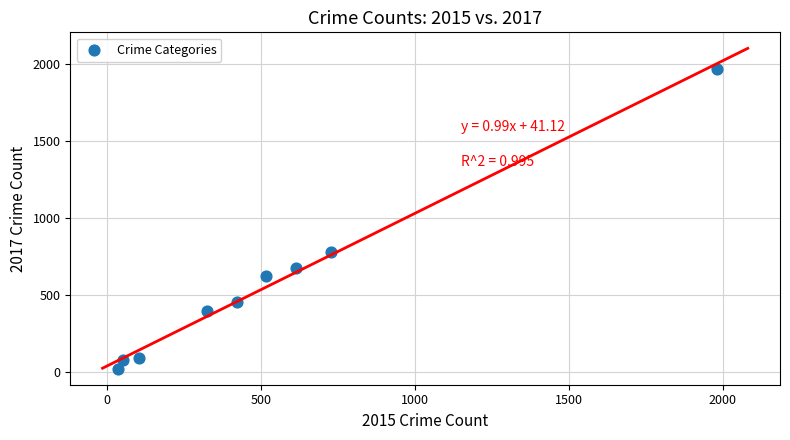

What Y value in the scatter plot is closest to 995?

780